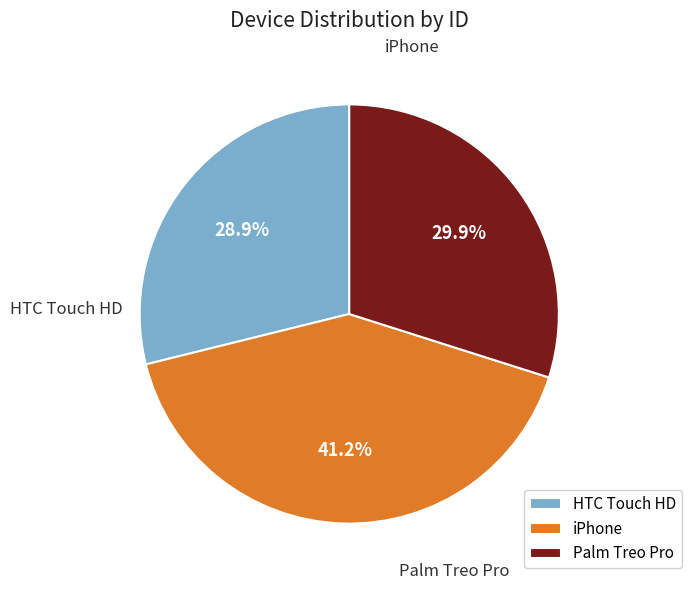

Count the number of slices in the pie.

3